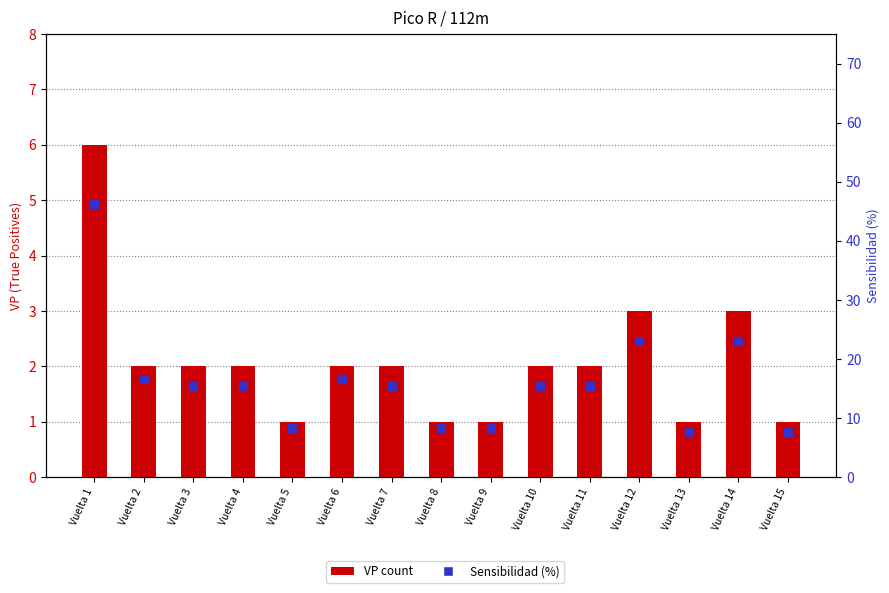

What are all the series names shown in the legend?

VP count, Sensibilidad (%)